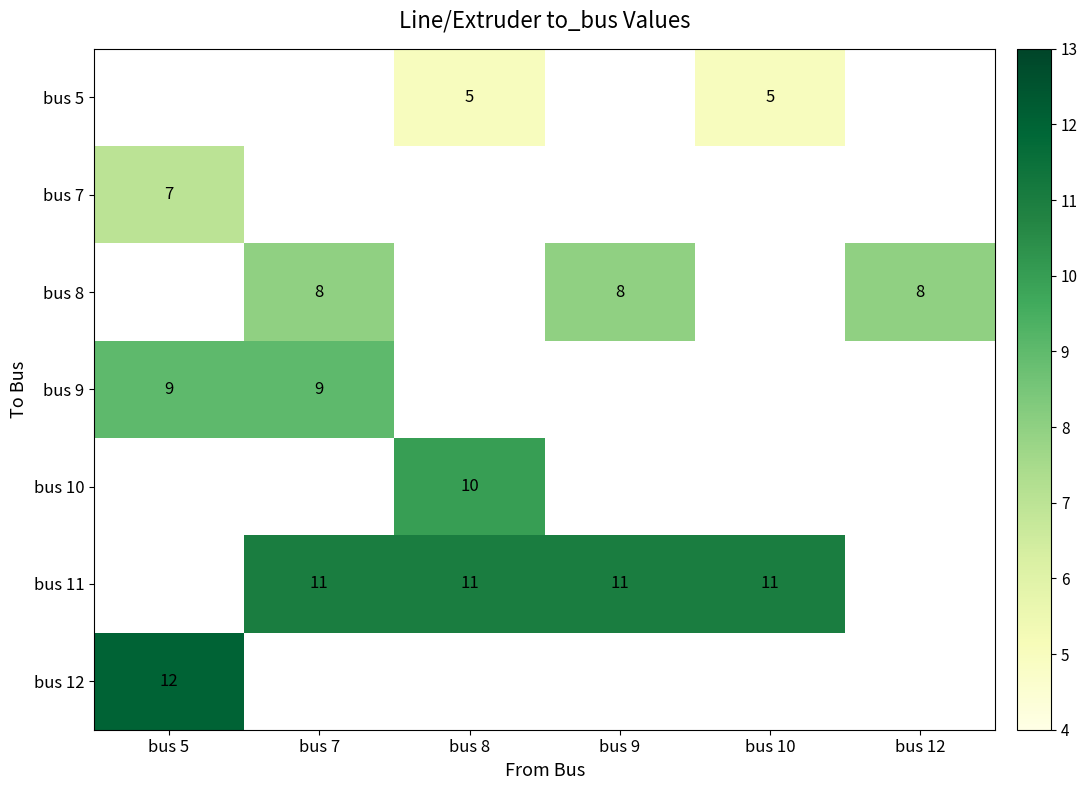

At which label does bus 9 reach its peak?

bus 5